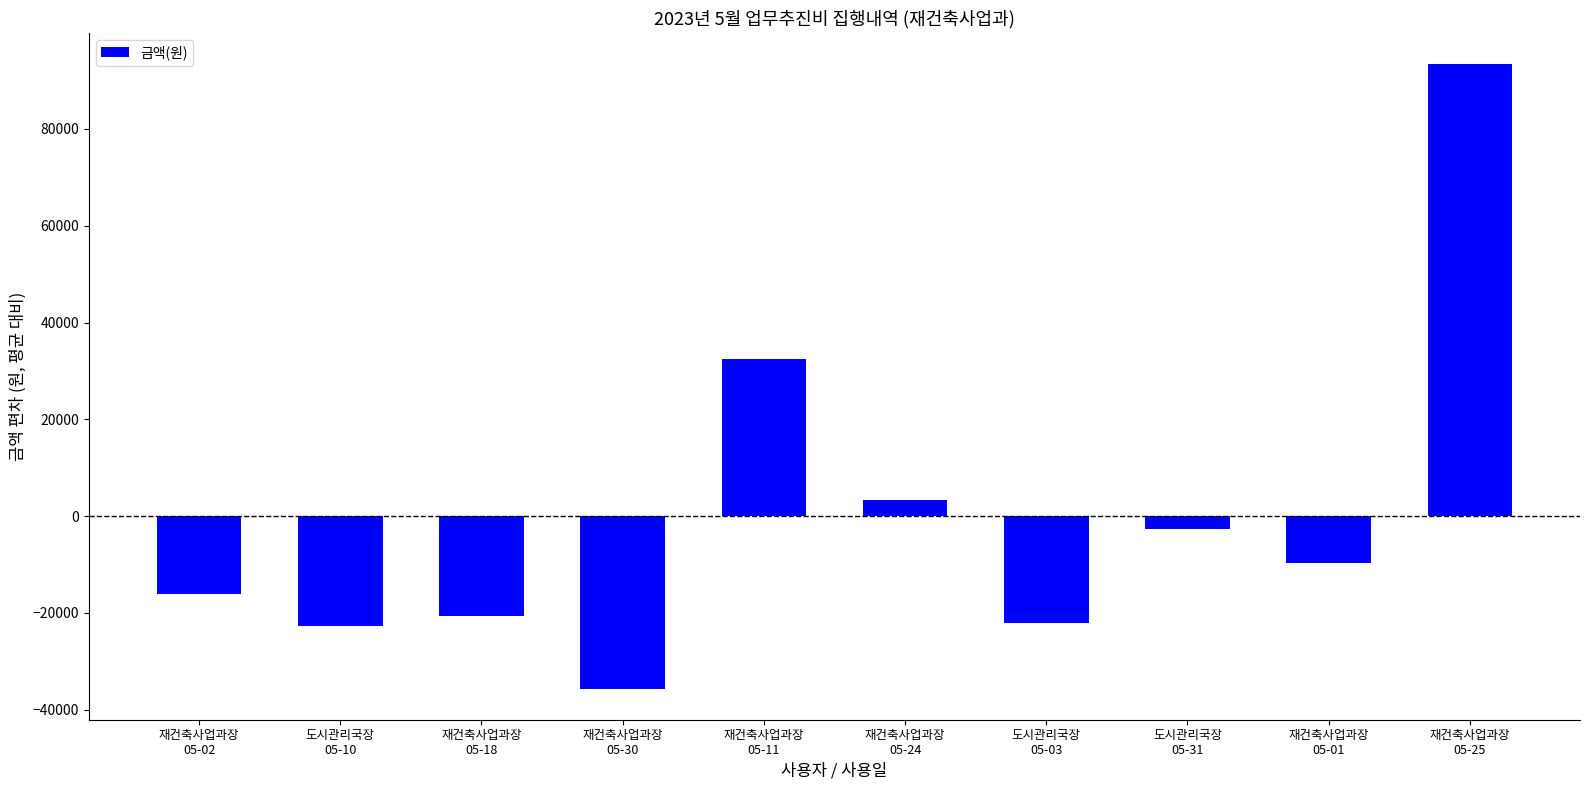

What is the value of the 3rd bar from the left?

-20600